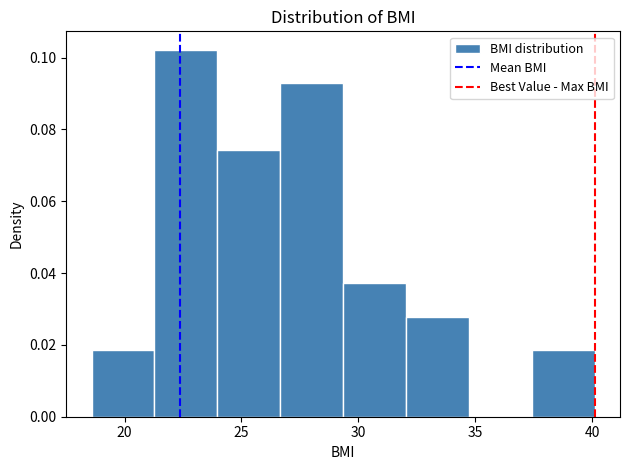

Reading left to right, list every bar in this chart as the range it spans on the x-axis followed by its height. Neither the bar edges nor the heights are printed on the chart, so give them approximately, as read against the axes.

18.5 to 21.5: 0.018
21.5 to 24.0: 0.102
24.0 to 26.5: 0.074
26.5 to 29.5: 0.092
29.5 to 32.0: 0.038
32.0 to 34.5: 0.028
34.5 to 37.5: 0
37.5 to 40.0: 0.018